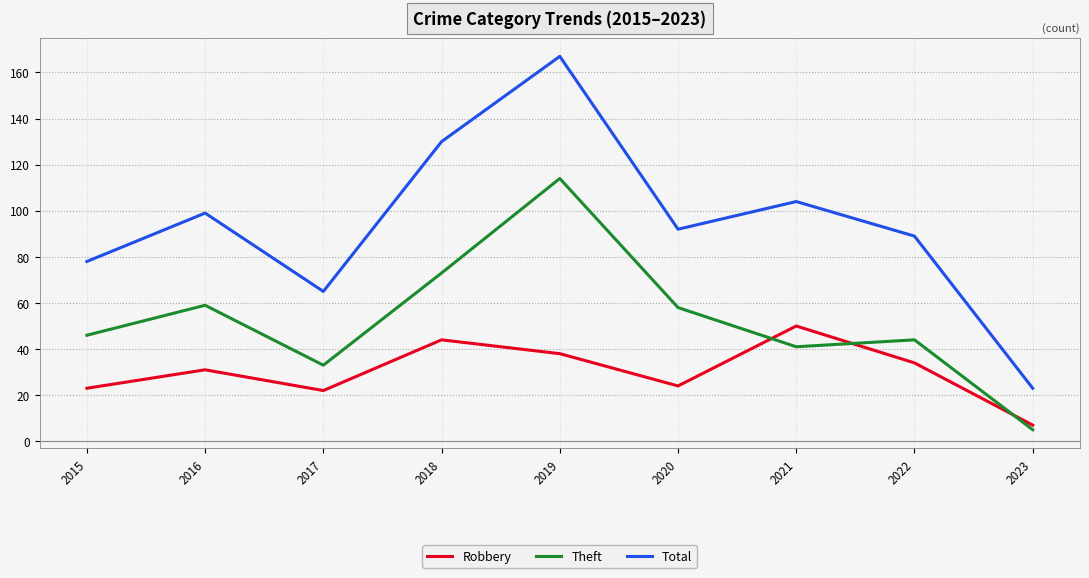

Is it true that Theft equals 94 at 2020?

False